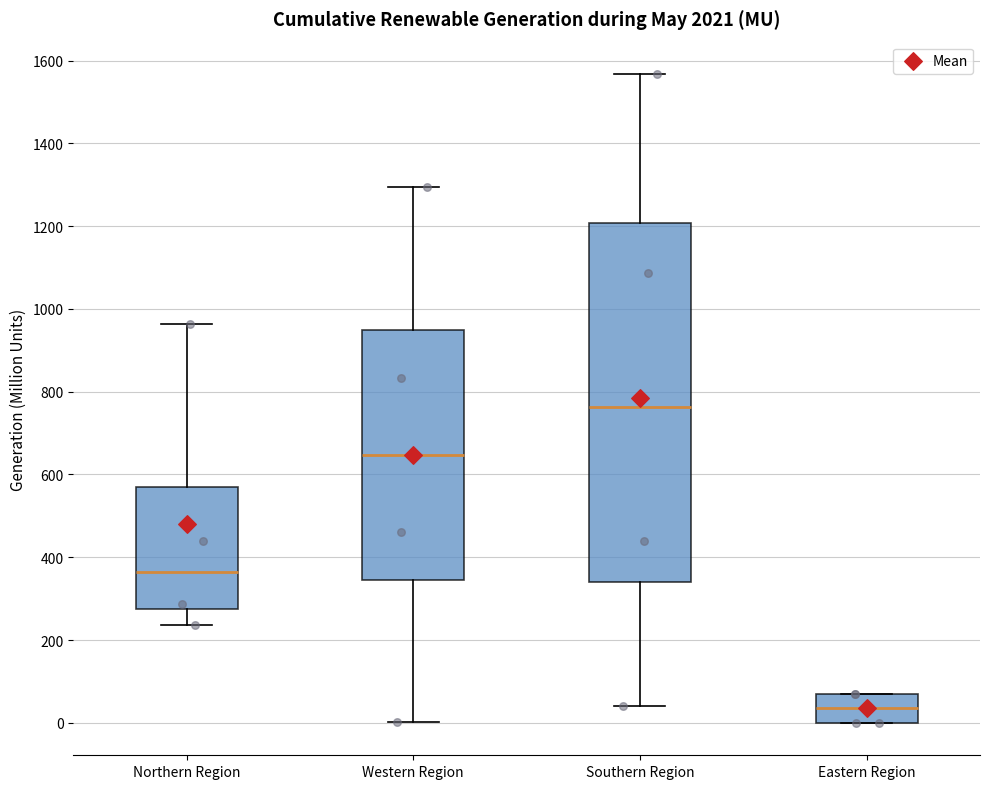

Reading left to right, read every box against the y-axis: the position of its median line, the range the box covers, and the ends of its whiskers. The values are not printed on the chart, so give them approximately, as read against the axis.

Northern Region: median 360, box 280 to 580, whiskers 240 to 960
Western Region: median 640, box 340 to 940, whiskers 0 to 1300
Southern Region: median 760, box 340 to 1200, whiskers 40 to 1560
Eastern Region: median 40, box 0 to 60, whiskers 0 to 60